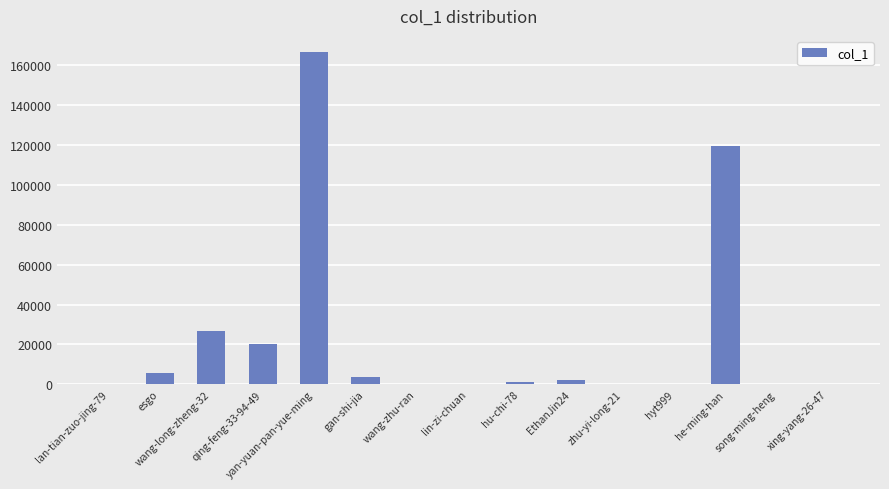

What is the change in value from gan-shi-jia to EthanJin24?

-1582